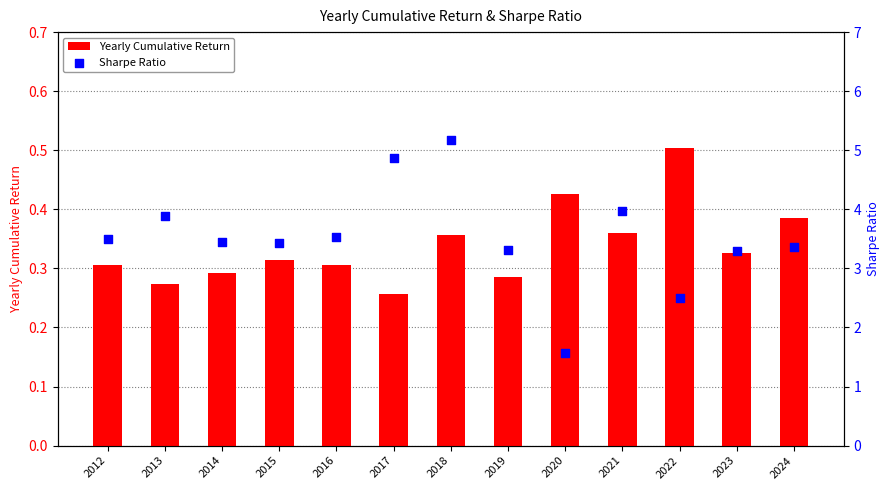

Which series reaches the minimum Y coordinate?

Yearly Cumulative Return